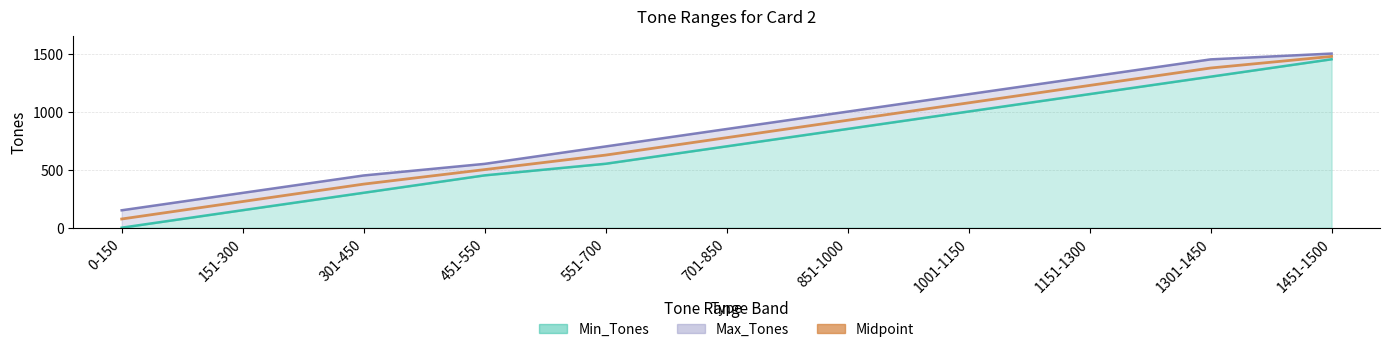

Reading right to left, list all the values displayed in this chart.

1451-1500=1475.5	1301-1450=1375.5	1151-1300=1225.5	1001-1150=1075.5	851-1000=925.5	701-850=775.5	551-700=625.5	451-550=500.5	301-450=375.5	151-300=225.5	0-150=75.0